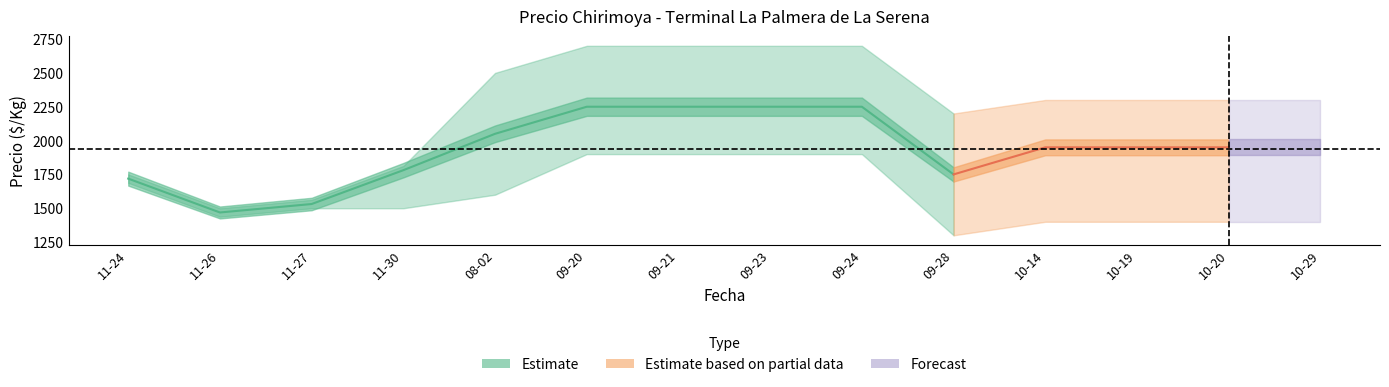

At which label does the data first exceed 2050?

09-20